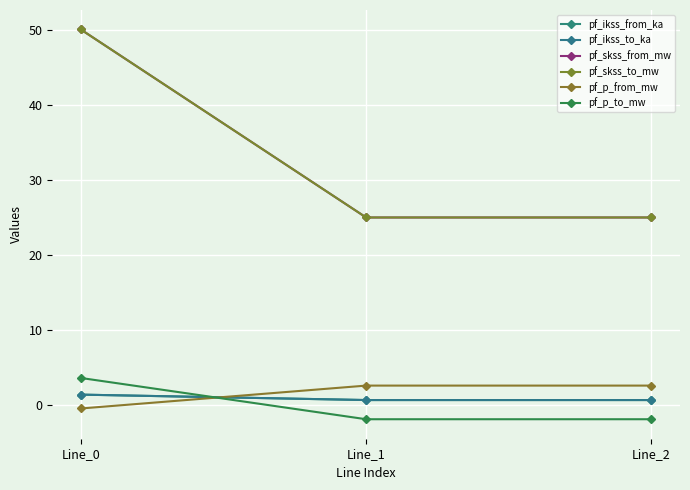

Is this an area chart (filled region under the line)?

No